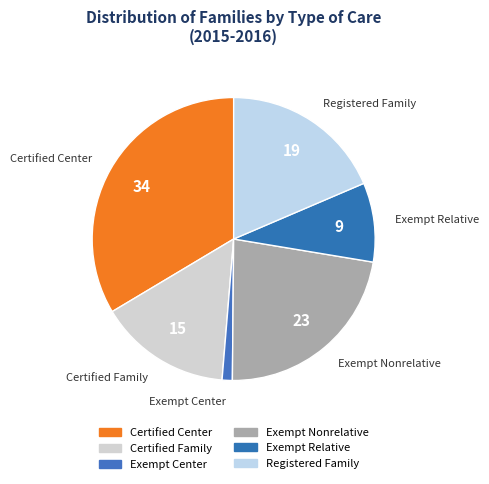

Rank the categories by value from lowest to highest.

Exempt Center, Exempt Relative, Certified Family, Registered Family, Exempt Nonrelative, Certified Center